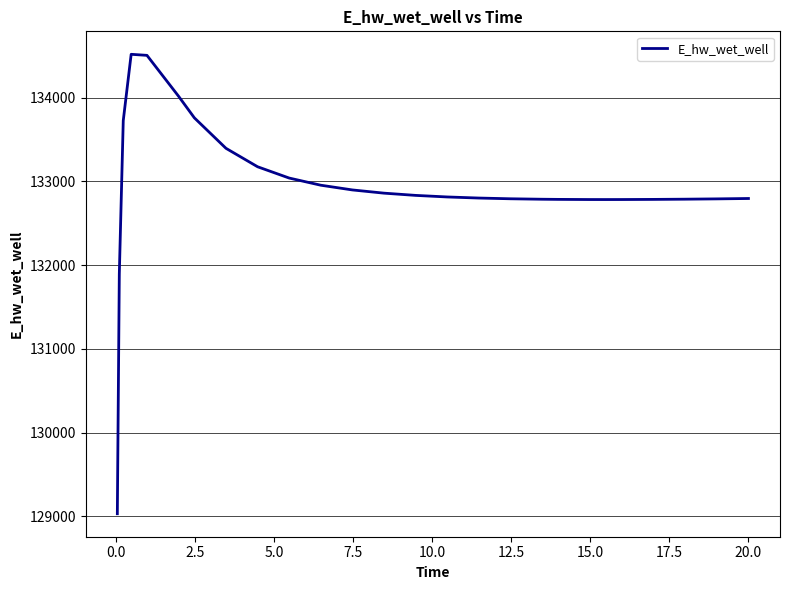

What is the maximum value shown in the chart?

134519.1